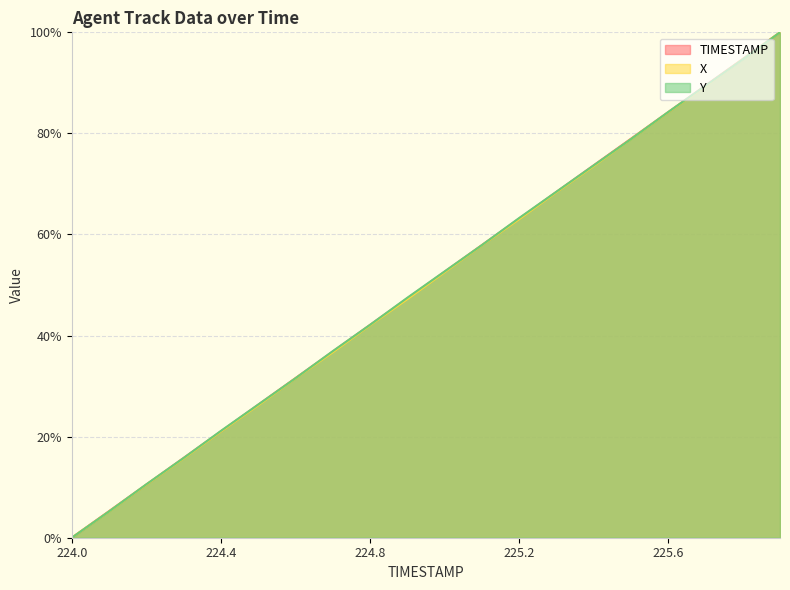

What position from the left is 225.6?

17